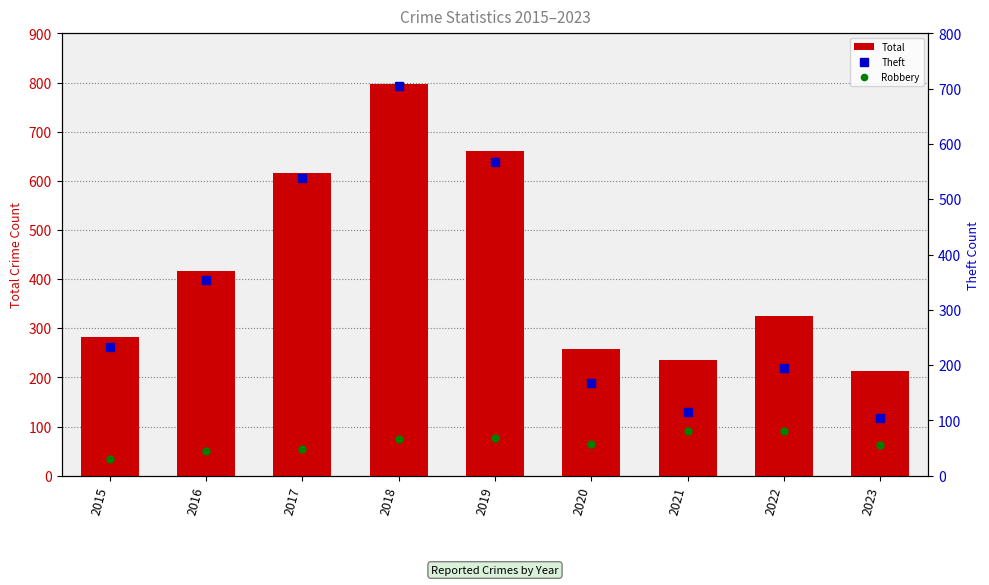

Which series has the largest total across all categories?

Total